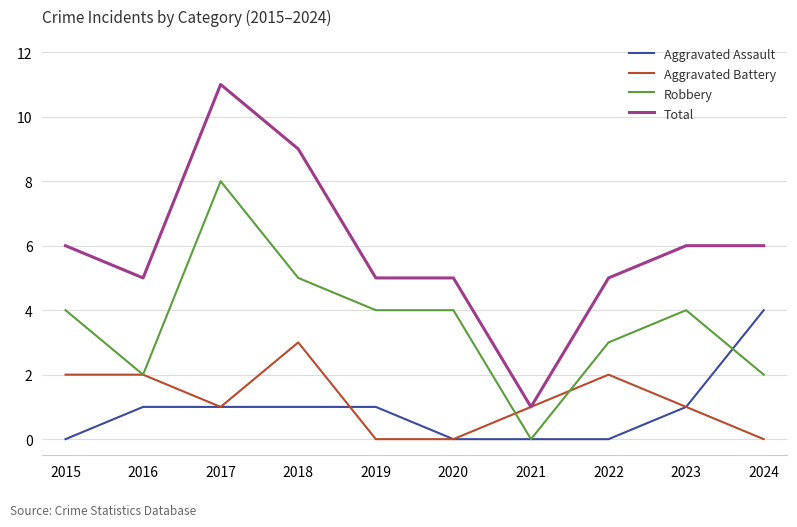

At 2018, list the series in order from largest to smallest.

Total, Robbery, Aggravated Battery, Aggravated Assault